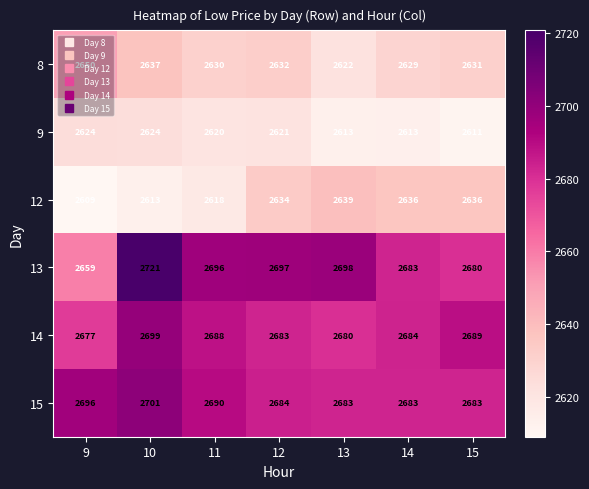

The value of 14 at 10 is 4779. True or false?

False